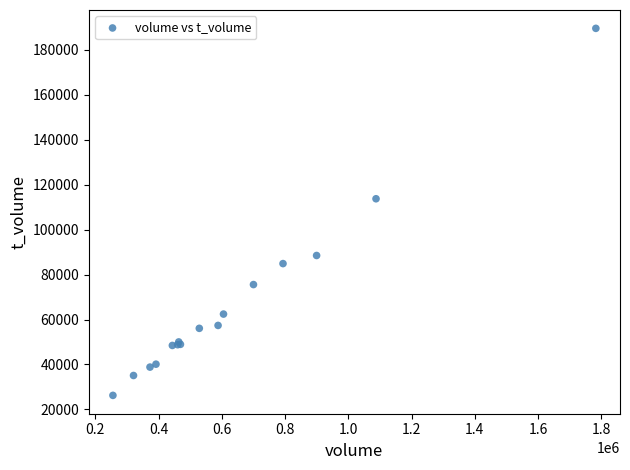

What Y value in the scatter plot is closest to 107894?

113724